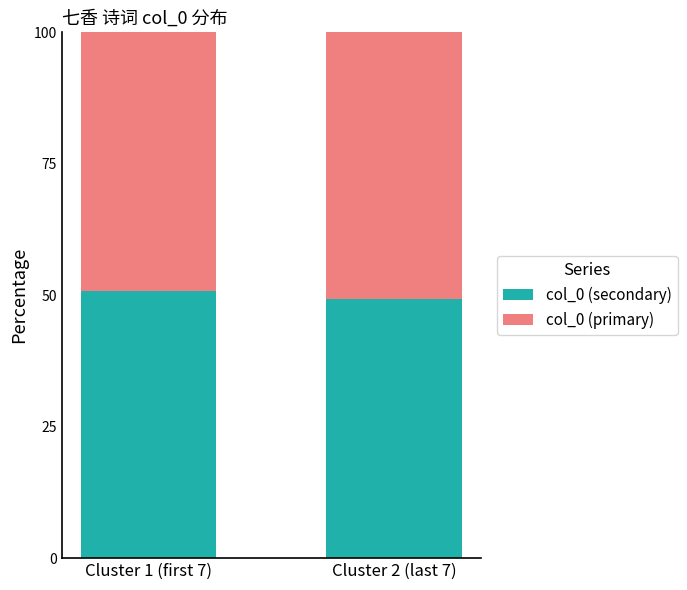

Does the chart contain stacked bars?

Yes